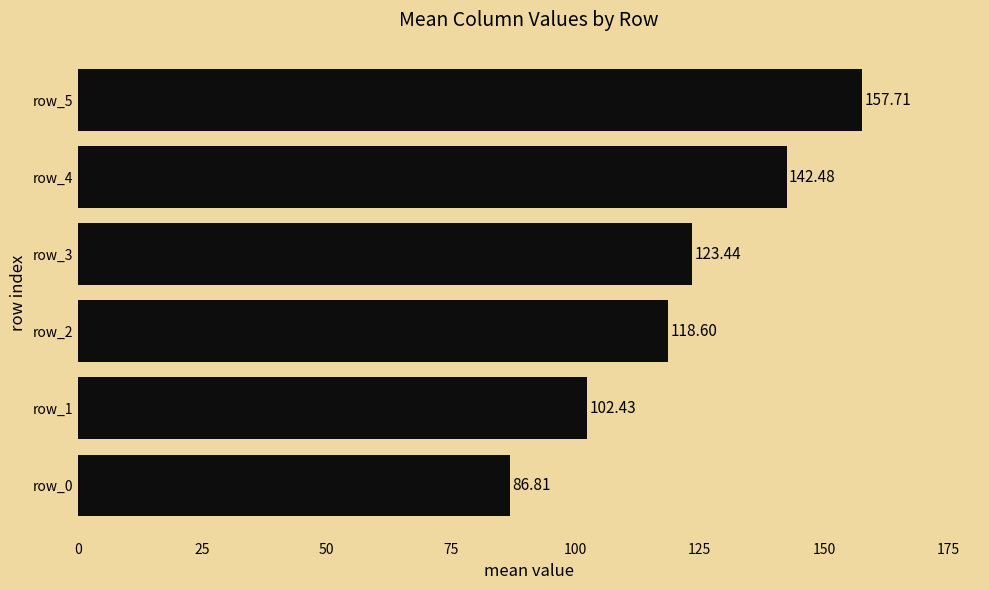

List the labels in order of value, smallest first.

row_0, row_1, row_2, row_3, row_4, row_5